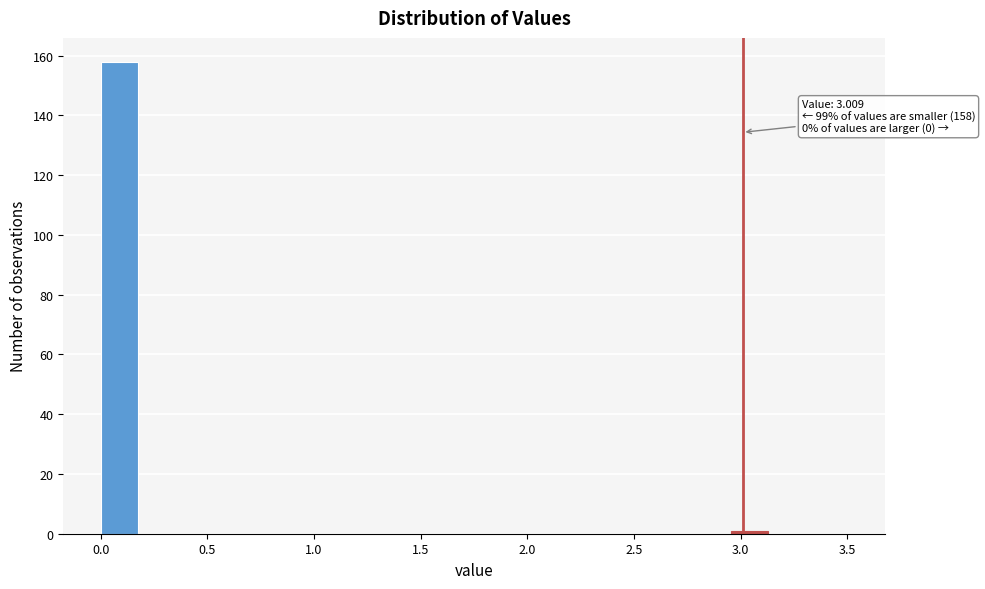

Around what value on the x-axis is the tallest bar? Give the approximate position of its centre, as read against the axis.

0.10